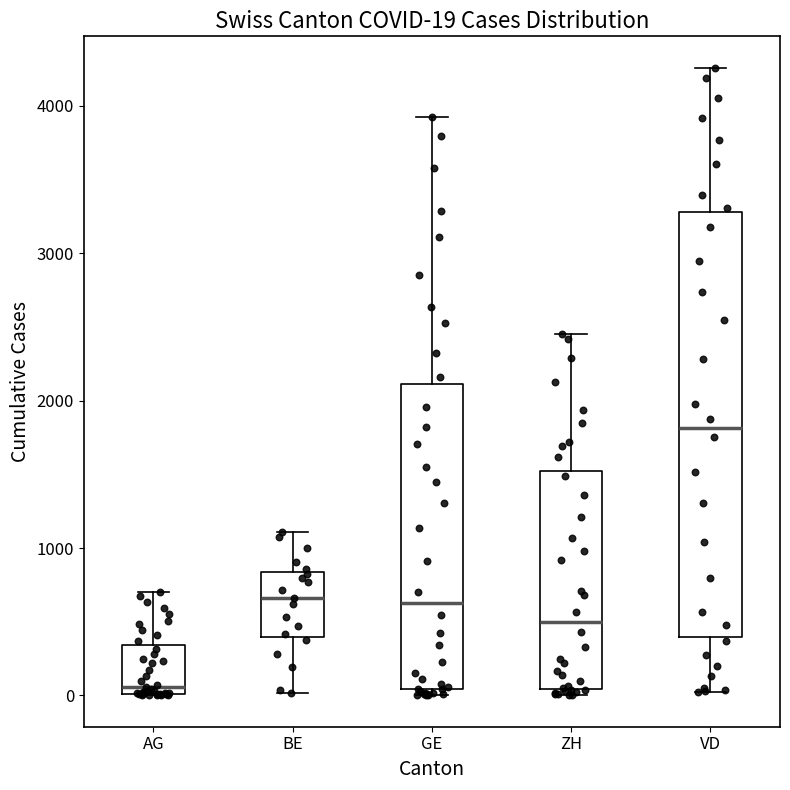

Comparing the boxes themselves (not the whiskers), which one is the tallest?

VD